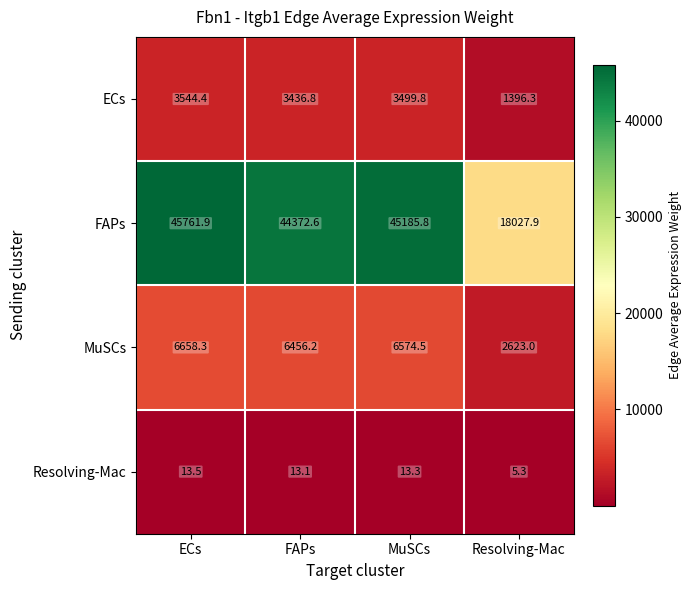

Count the number of categories in the chart.

4